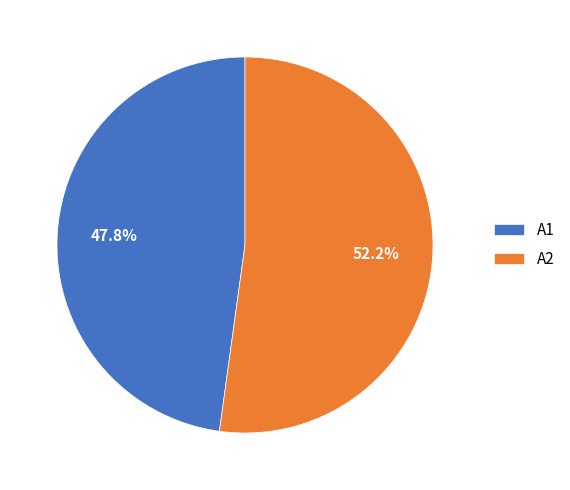

Does any single category account for the majority?

Yes